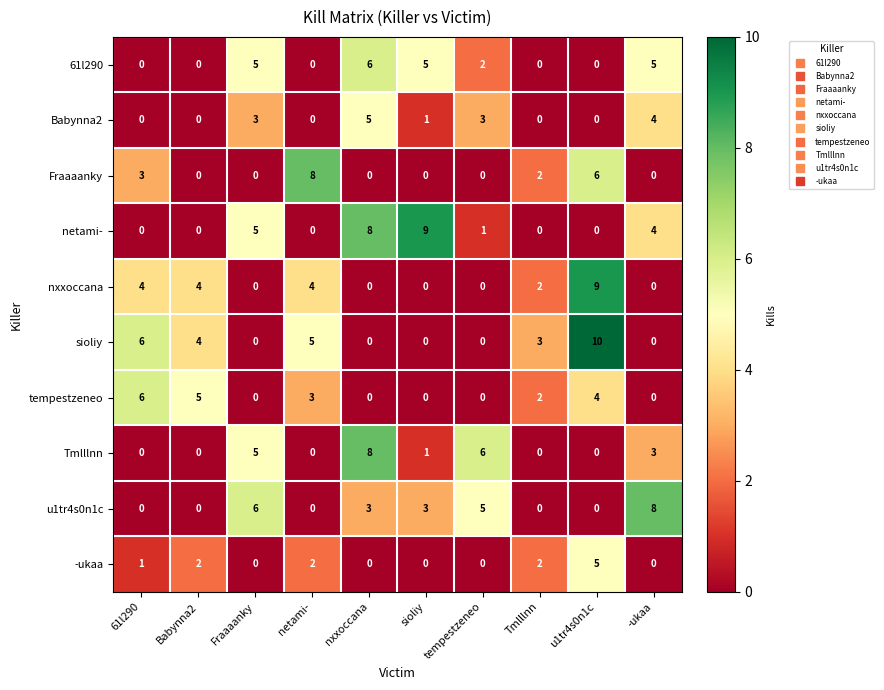

Which series has the largest total across all categories?

sioliy